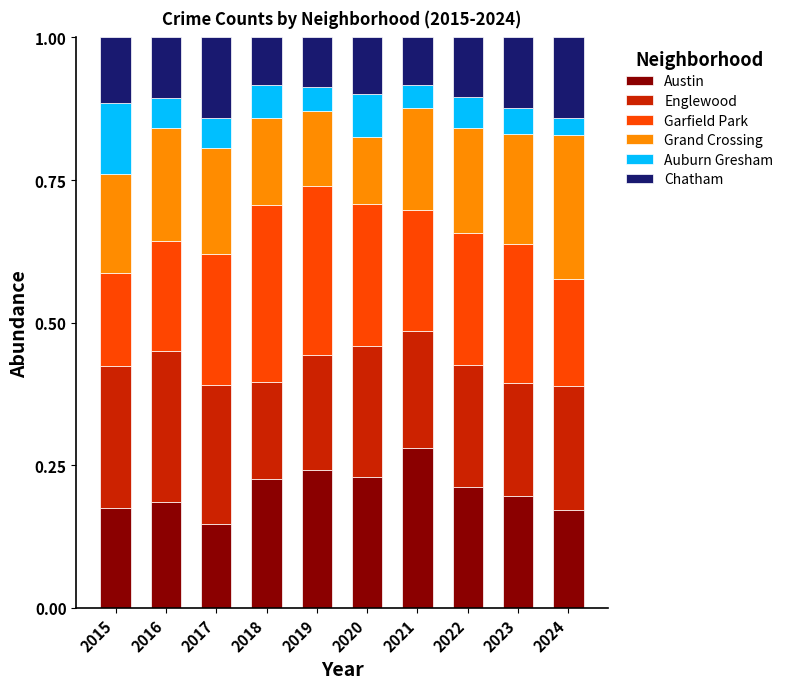

What is the sum of the Austin values at 2021 and 2017?

0.4